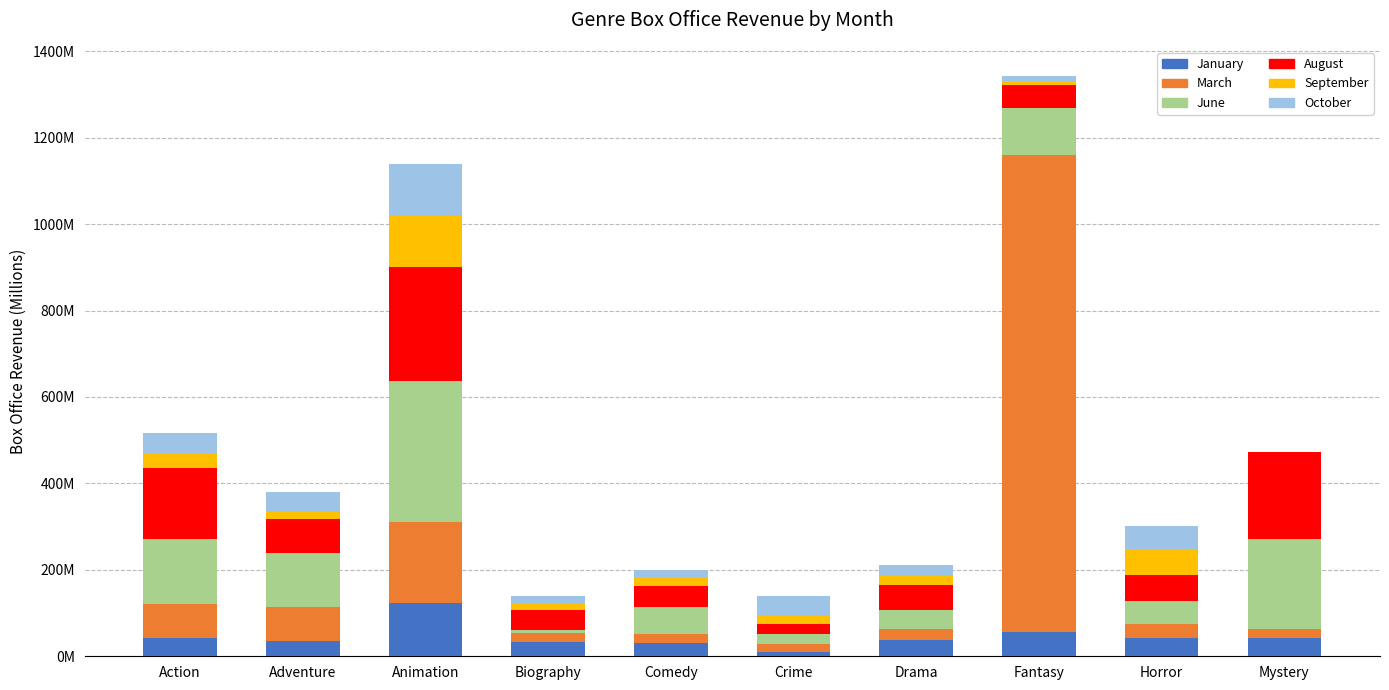

What are all the series names shown in the legend?

January, March, June, August, September, October